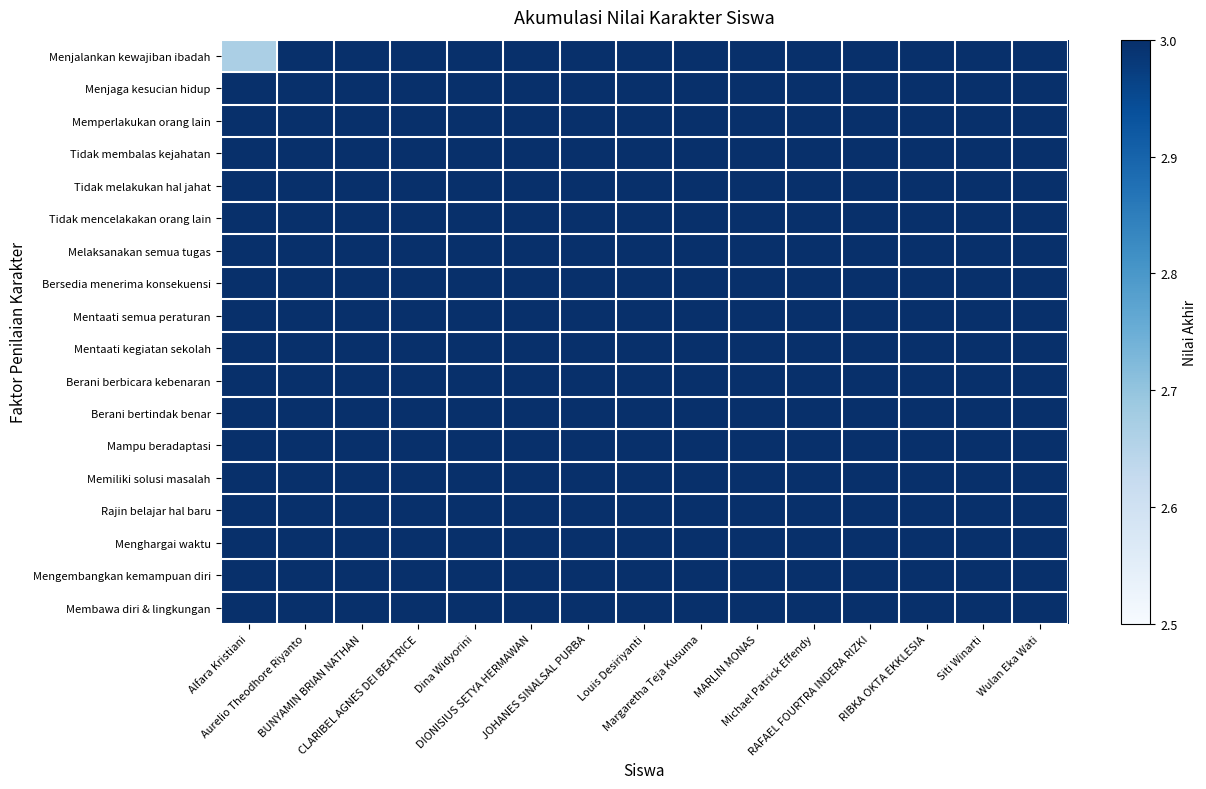

Count the number of categories in the chart.

15